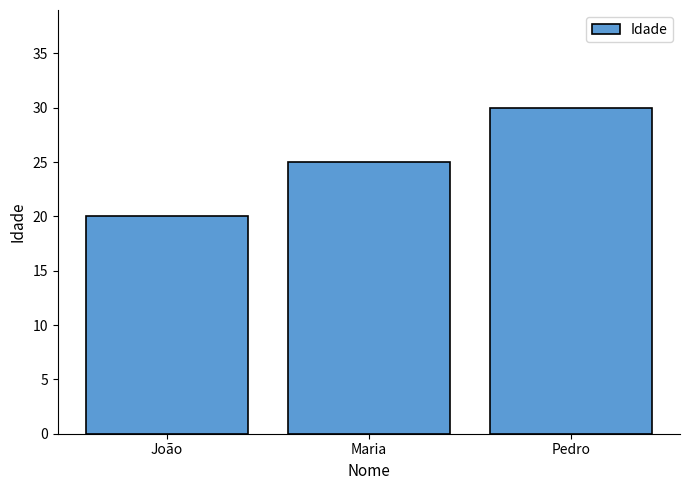

What is the change in value from Maria to Pedro?

+5